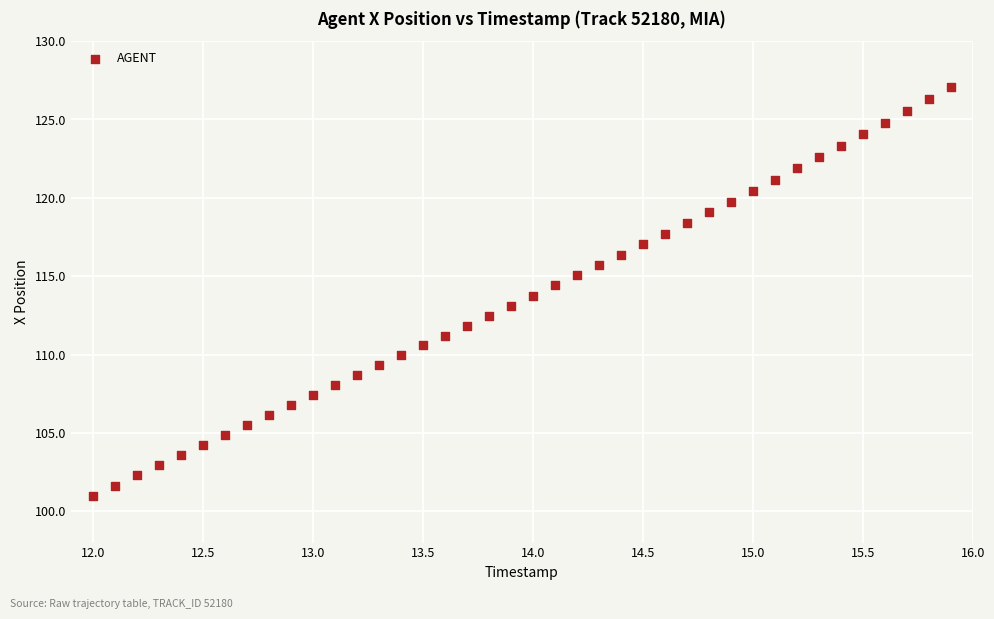

What is the range of X values (max minus min)?

3.9